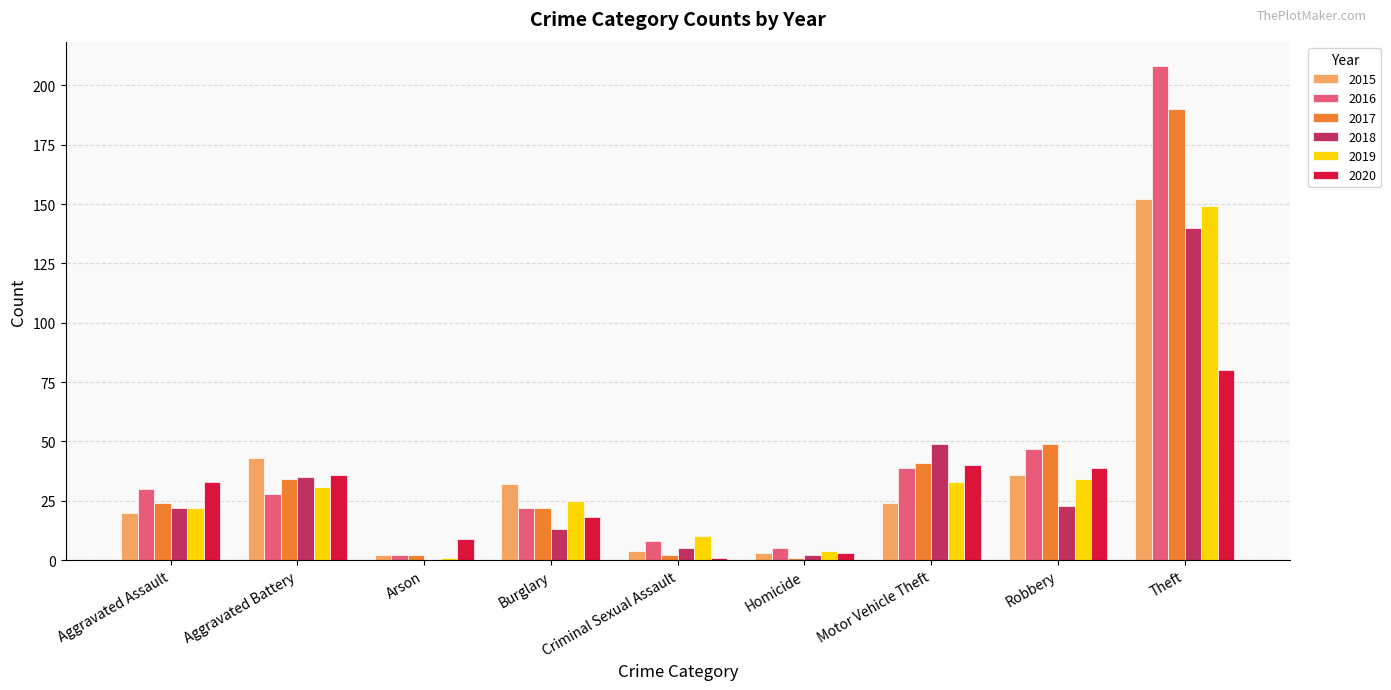

The 2019 series shows 22 at Aggravated Assault. True or false?

True